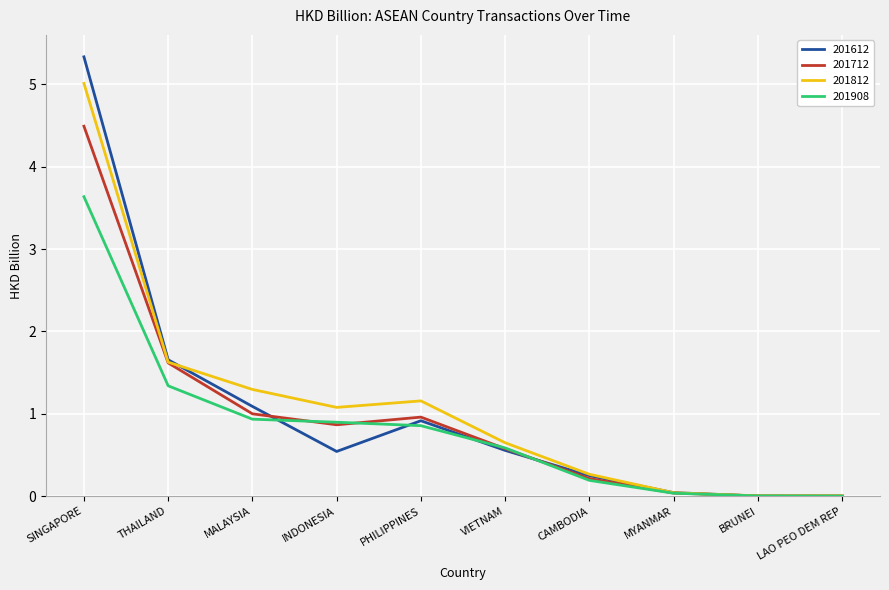

True or false: 201612 has more than 0 points higher than both neighbors.

True